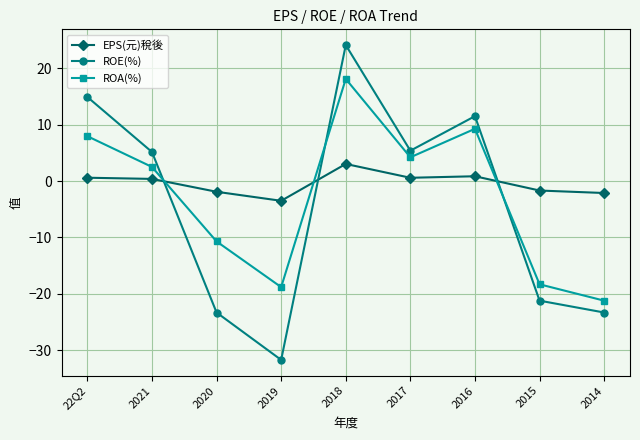

What position from the left is 2015?

8